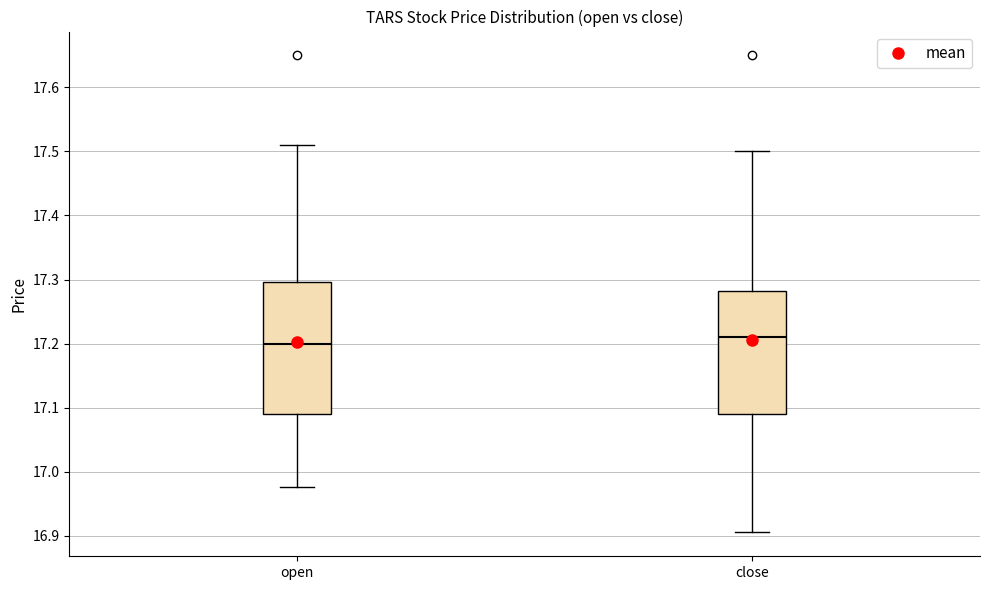

Reading left to right, read every box against the y-axis: the position of its median line, the range the box covers, and the ends of its whiskers. The values are not printed on the chart, so give them approximately, as read against the axis.

open: median 17.20, box 17.09 to 17.30, whiskers 16.98 to 17.51
close: median 17.21, box 17.09 to 17.28, whiskers 16.91 to 17.50